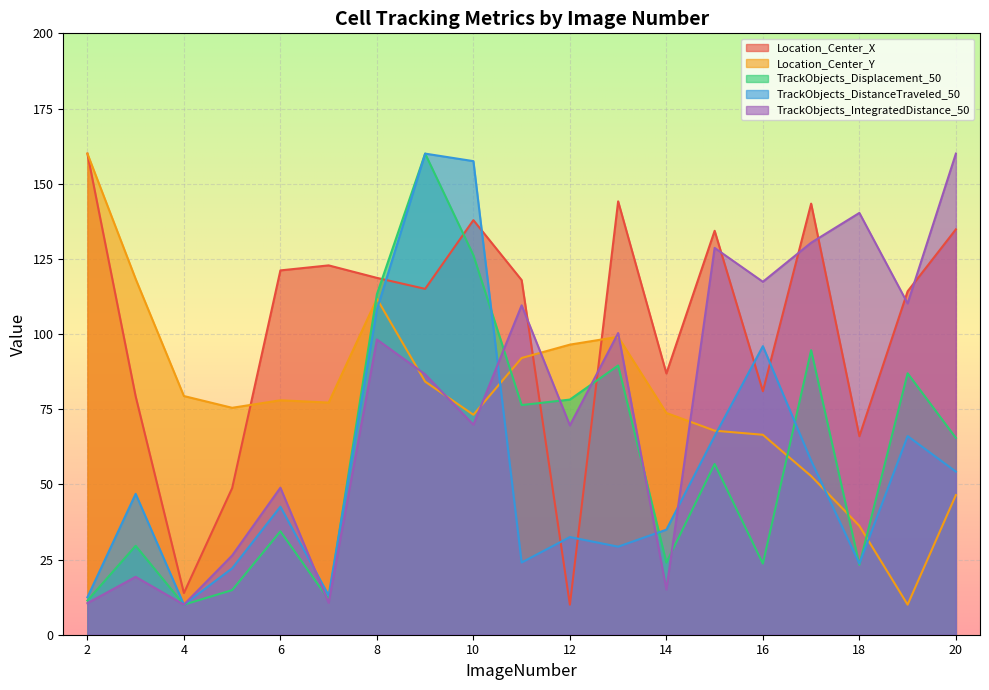

Does the chart display data point markers on the line(s)?

No